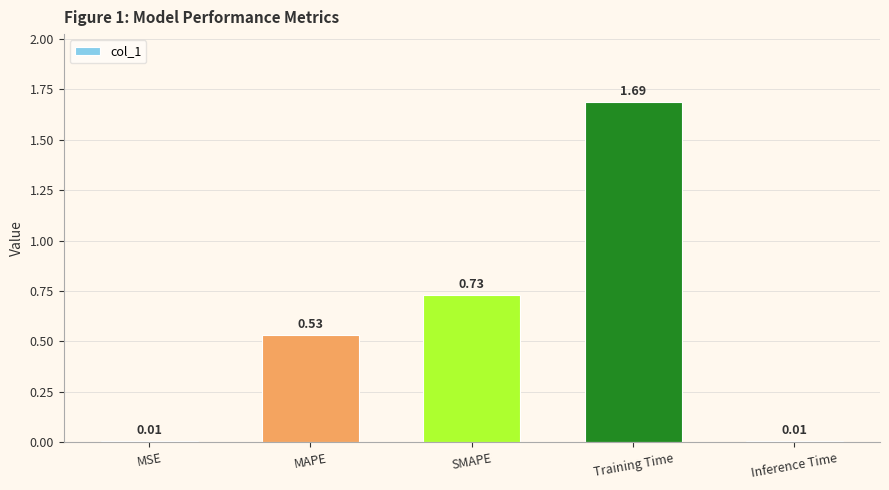

Between Training Time and MSE, which is larger?

Training Time